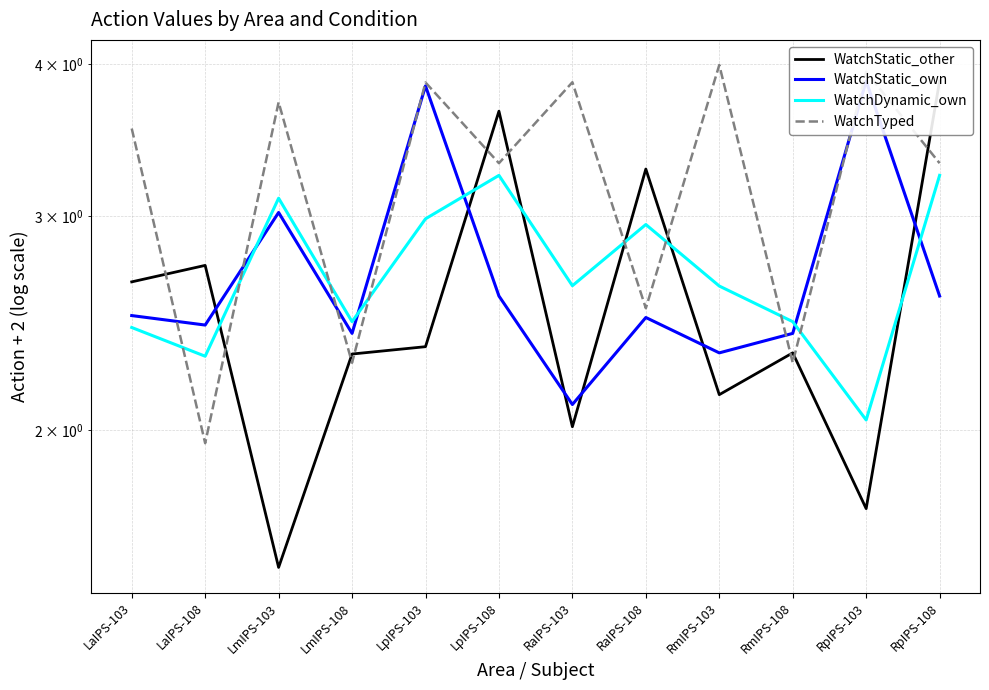

What is the difference between the maximum and minimum values in the WatchStatic_own series?

1.8